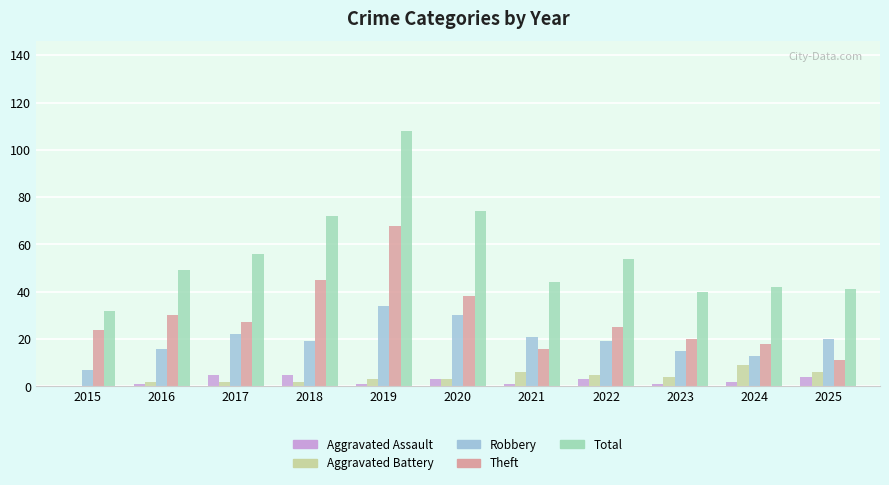

How many groups of bars are there?

11